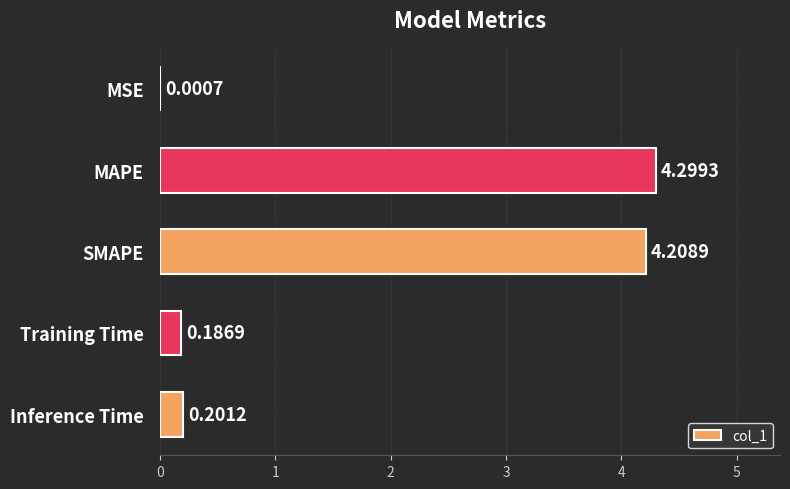

What is the sum of the values at Inference Time and Training Time?

0.4